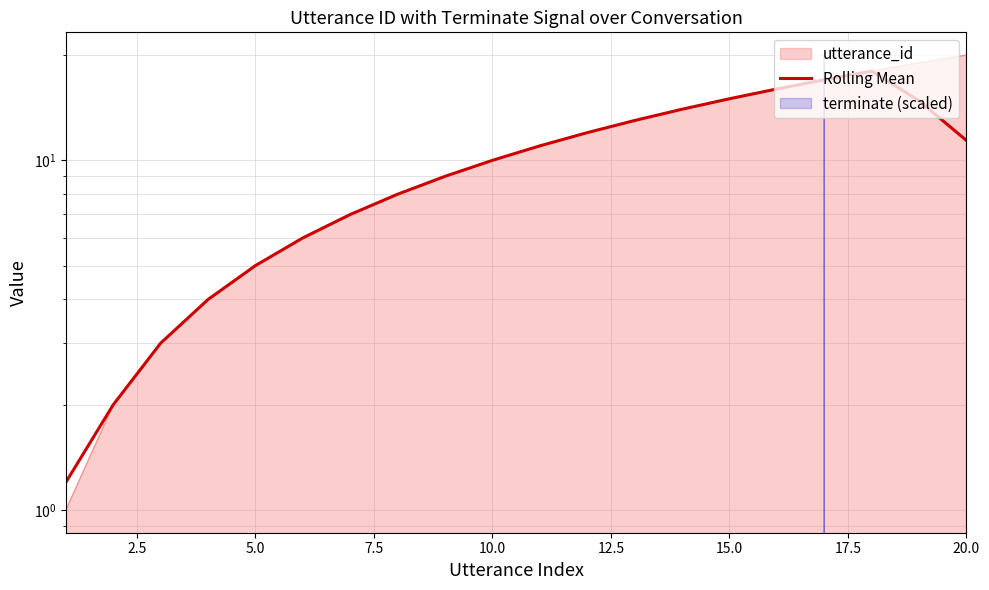

What is the difference between the maximum and second lowest values?

16.0